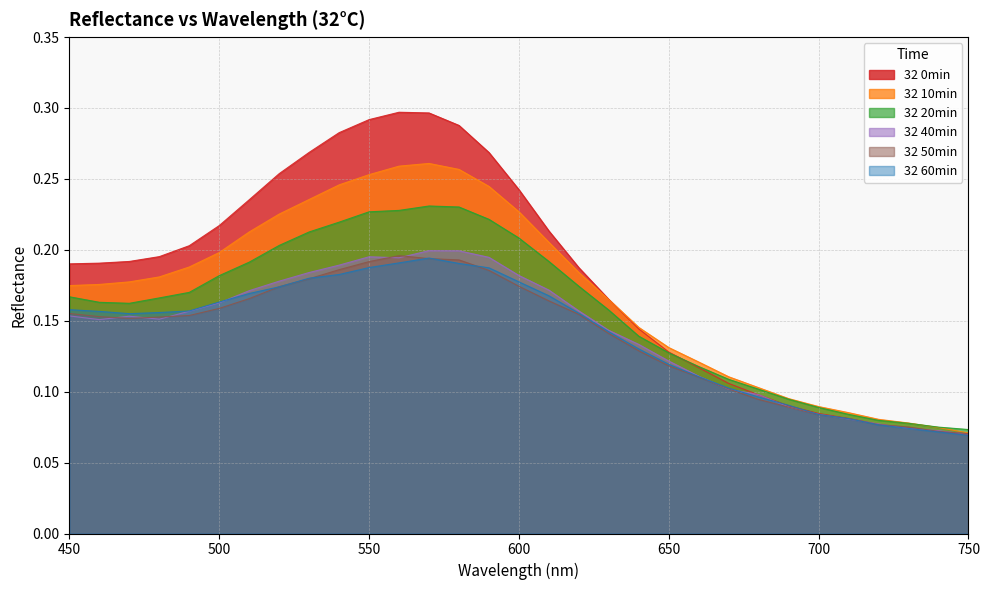

Which has a higher value, 660 or 480?

480